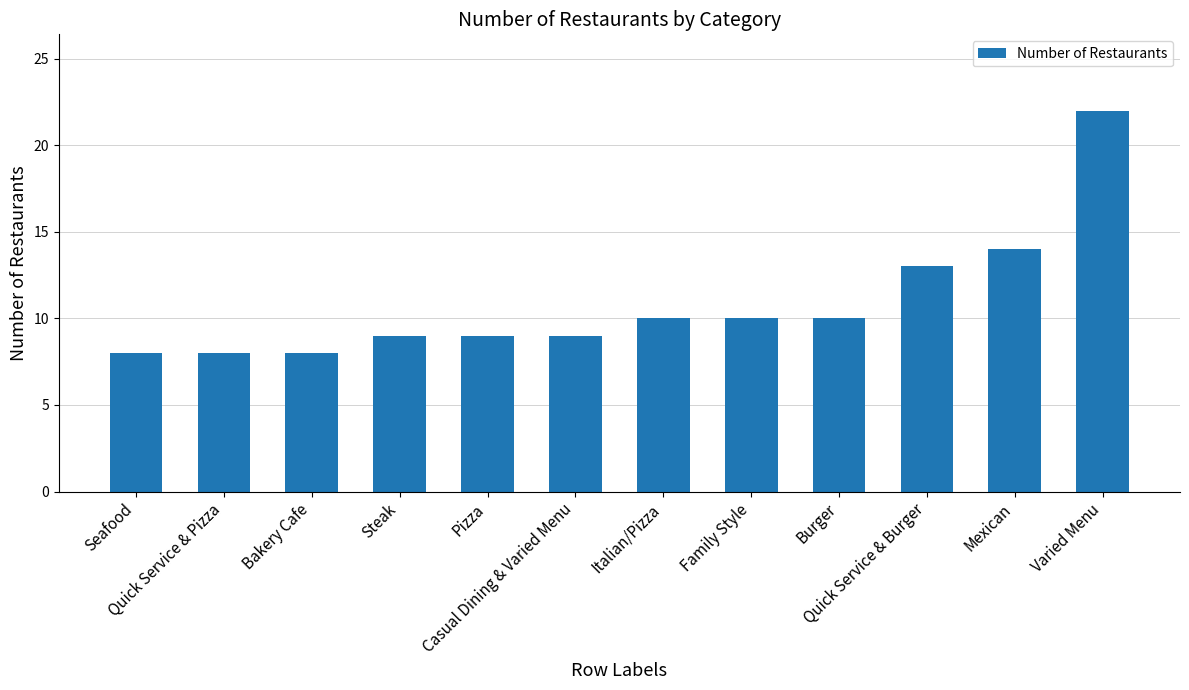

The chart shows a value of 8 at Seafood. True or false?

True